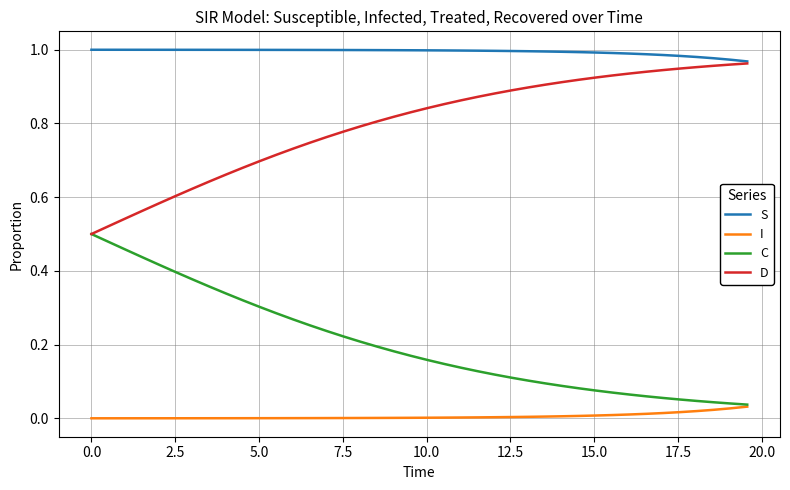

List the series in order of their overall mean, lowest first.

I, C, D, S